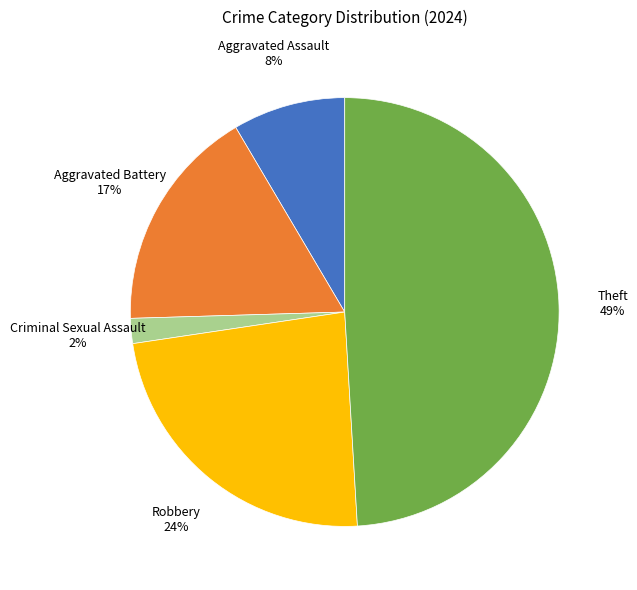

To the nearest percent, what is the average slice percentage?

20%